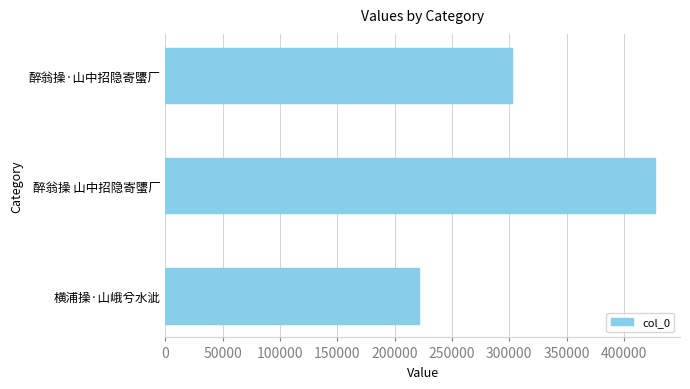

What is the ratio of the value at 醉翁操 山中招隐寄螴厂 to the value at 醉翁操·山中招隐寄螴厂?

1.4